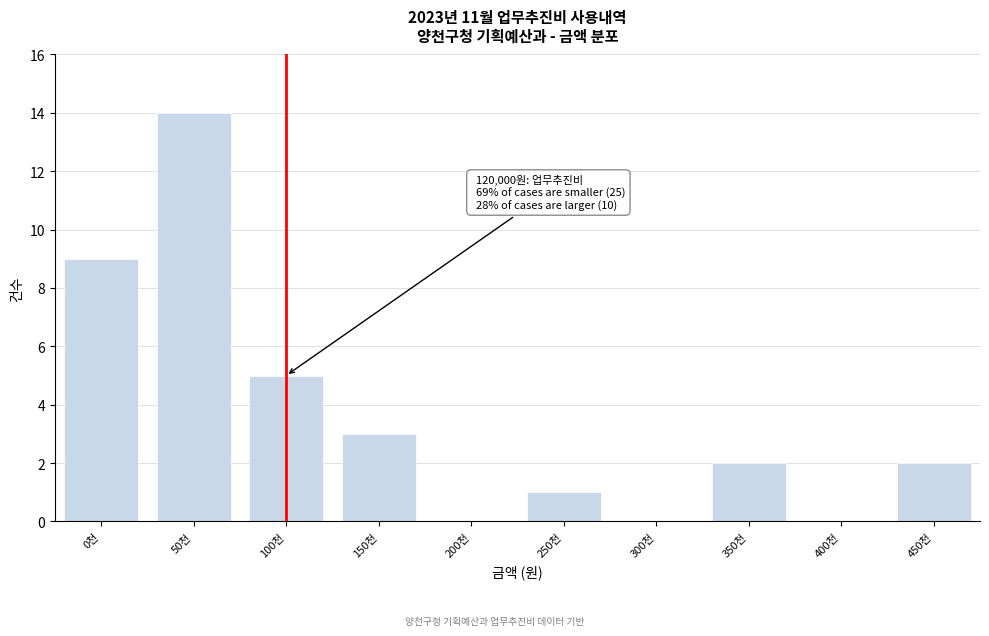

Reading left to right, extract all data points from this chart.

0천=9	50천=14	100천=5	150천=3	200천=0	250천=1	300천=0	350천=2	400천=0	450천=2